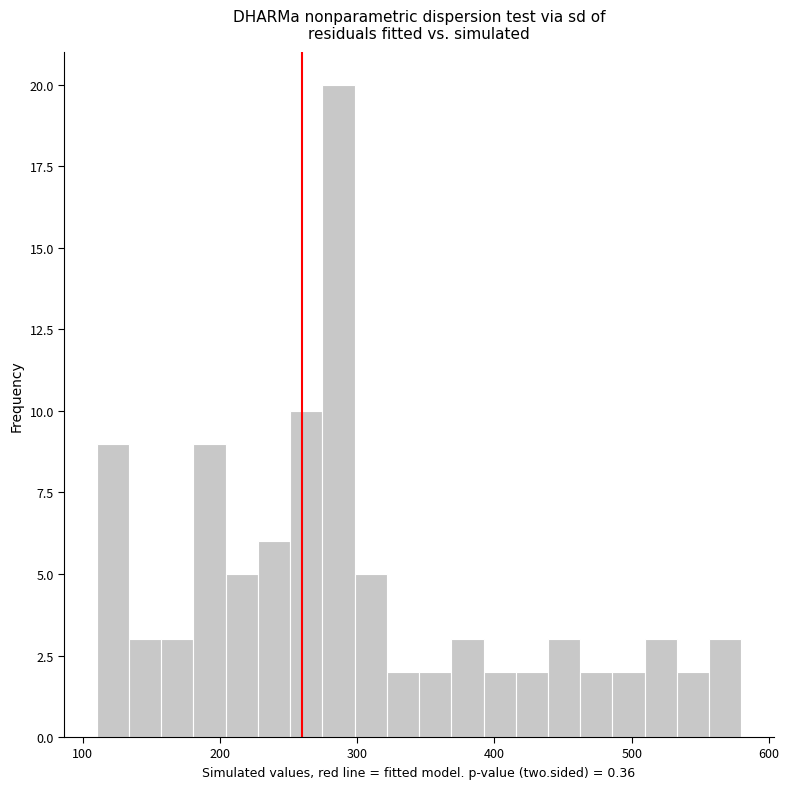

Around what value on the x-axis is the tallest bar? Give the approximate position of its centre, as read against the axis.

290